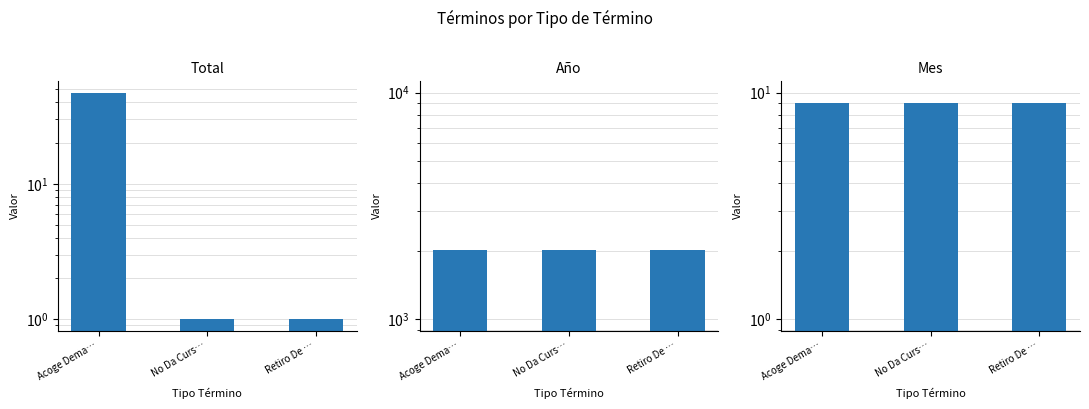

How many data points does each series have?

3